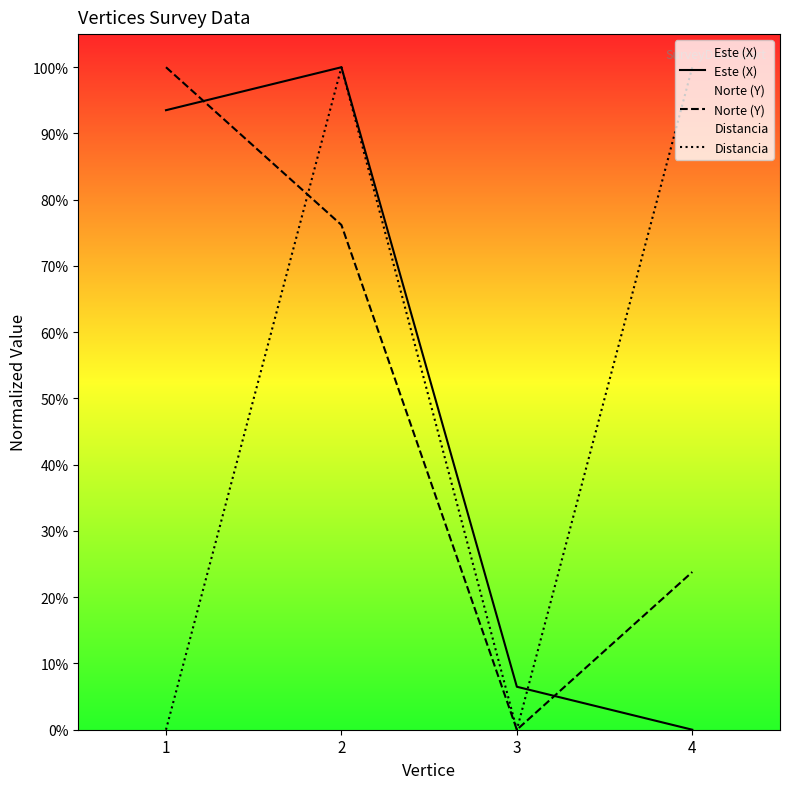

Reading left to right, what are all the values shown in this chart?

Este (X): 93.5	100.0	6.5	0.0
Norte (Y): 100.0	76.2	0.0	23.8
Distancia: 0.0	100.0	0.0	100.0